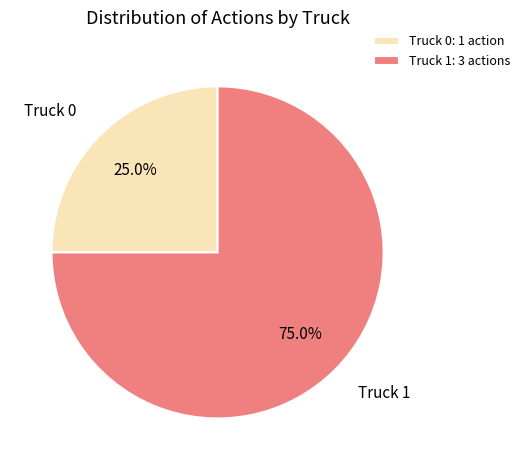

Is the sum of Truck 0 and Truck 1 greater than half?

Yes